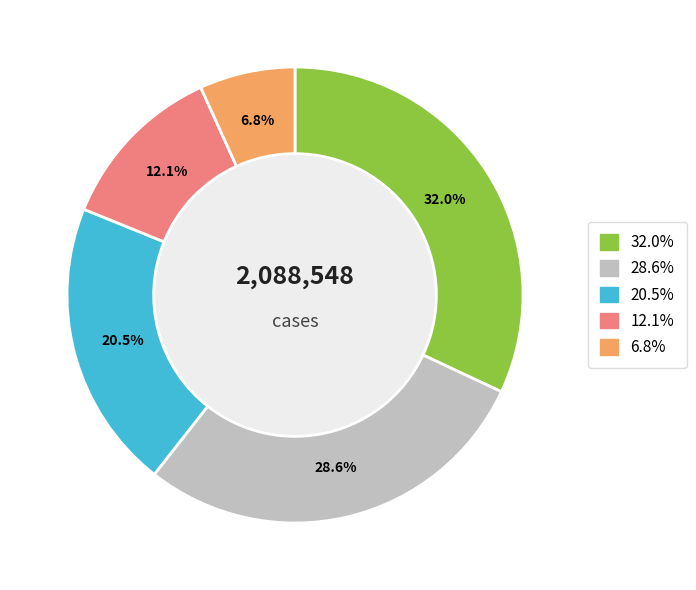

Is there any slice that represents more than half of the pie?

No